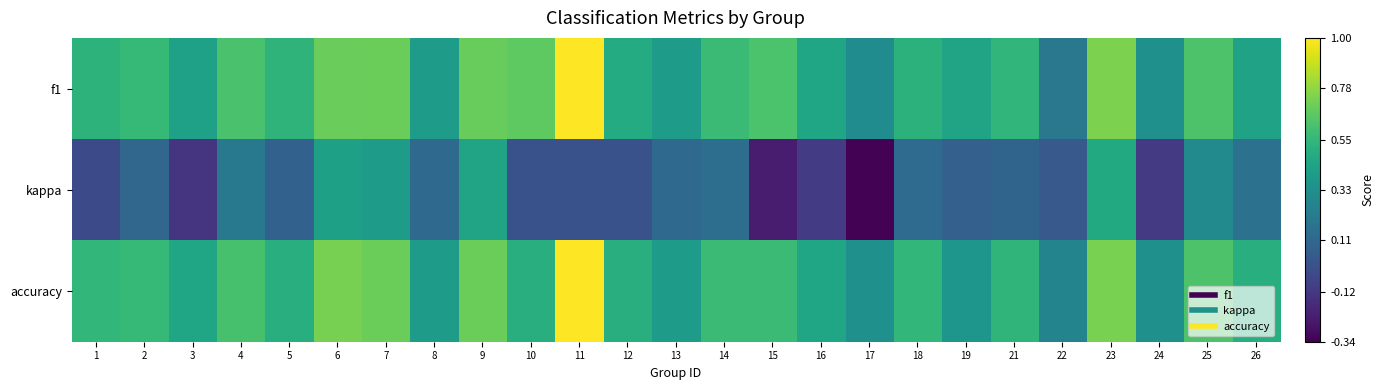

At which category is the sum across all series the highest?

11